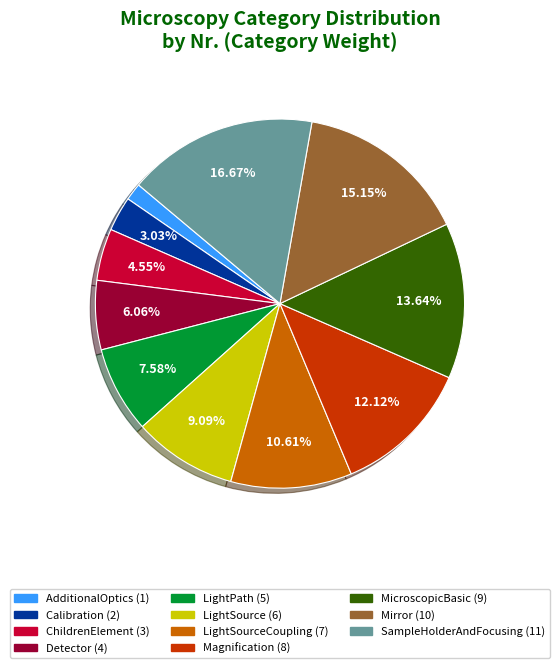

Is there a majority slice in this chart?

No